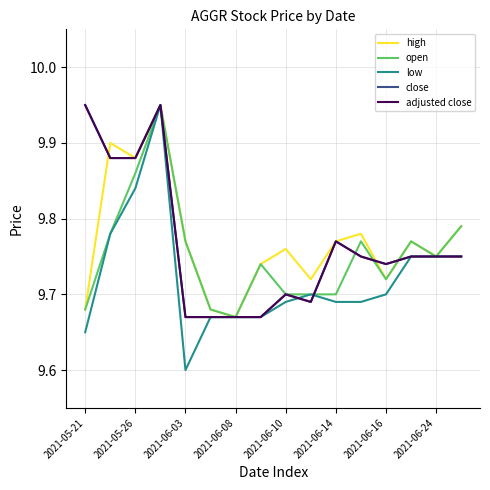

Is this an area chart (filled region under the line)?

No